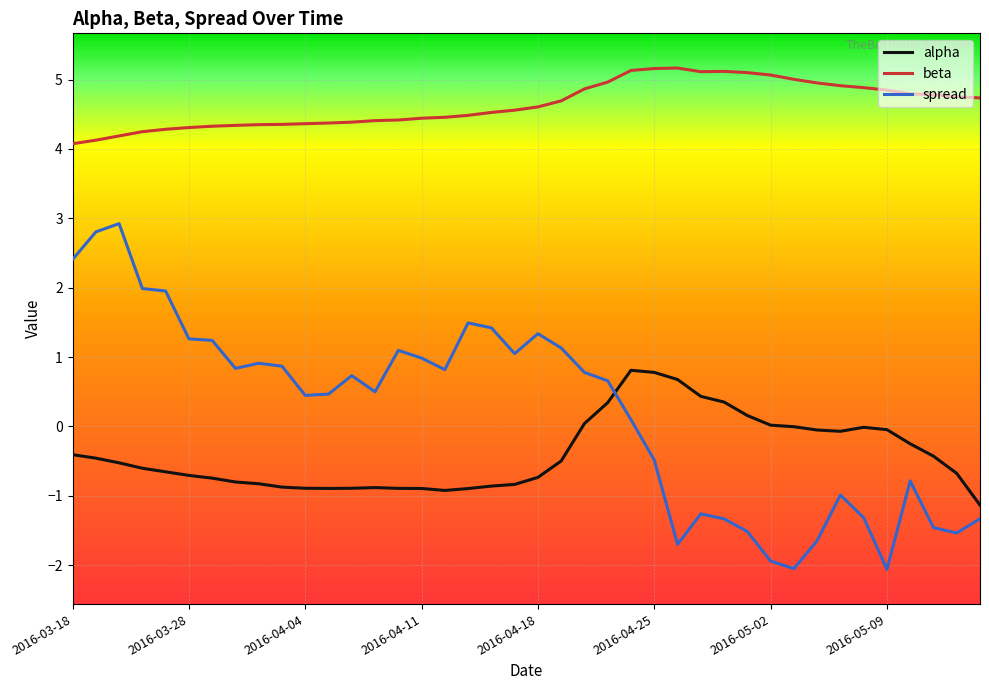

What is the minimum value shown in the chart?

-2.1